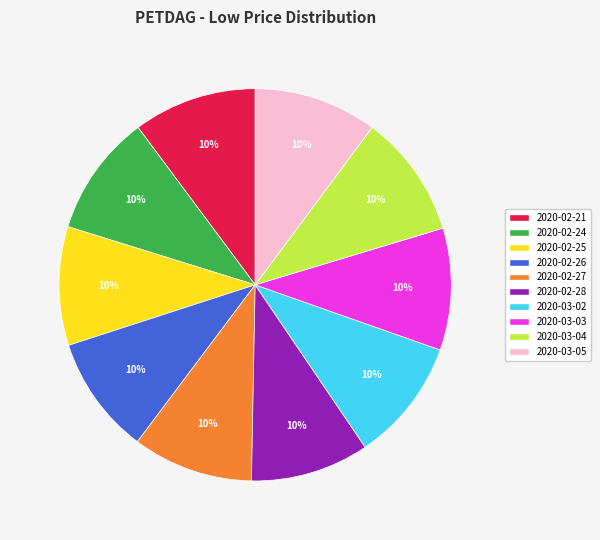

To the nearest percent, what is the average slice percentage?

10%